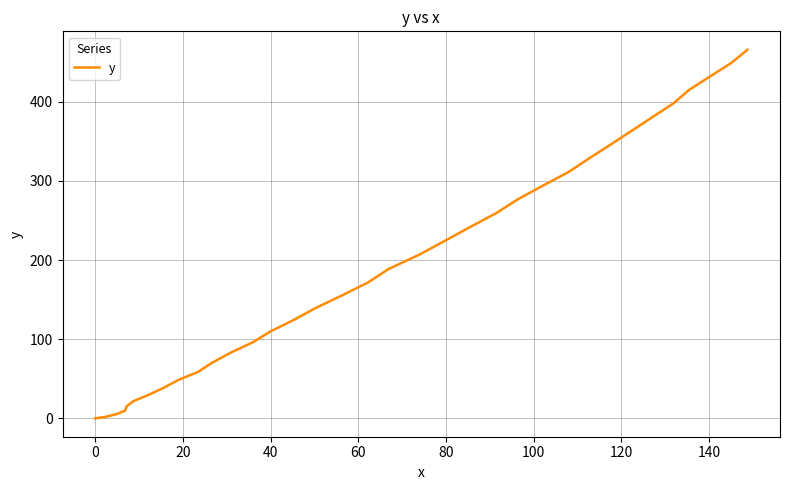

What is the maximum value shown in the chart?

465.8